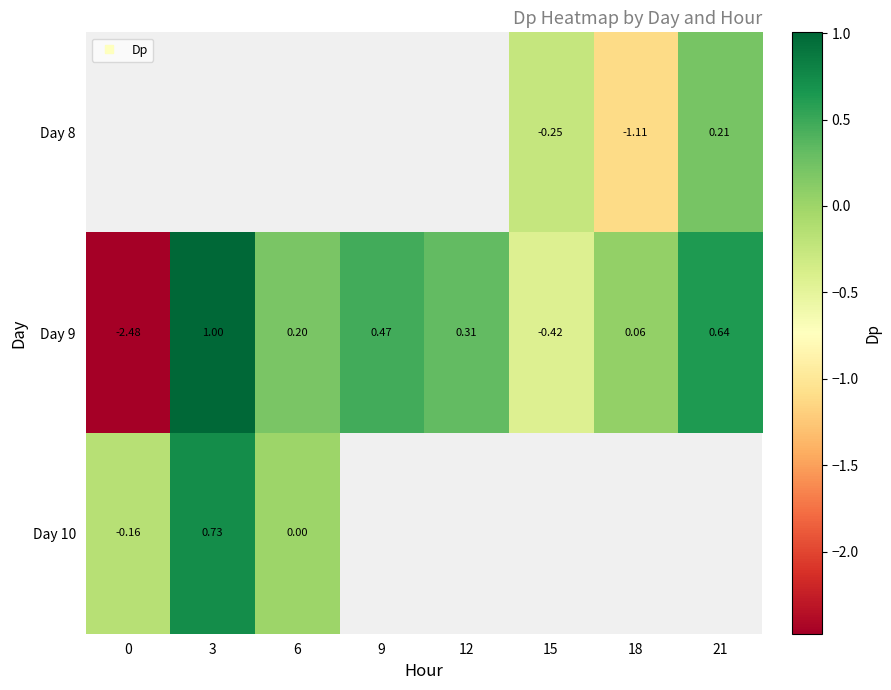

Which has a higher value, 12 or 9?

9